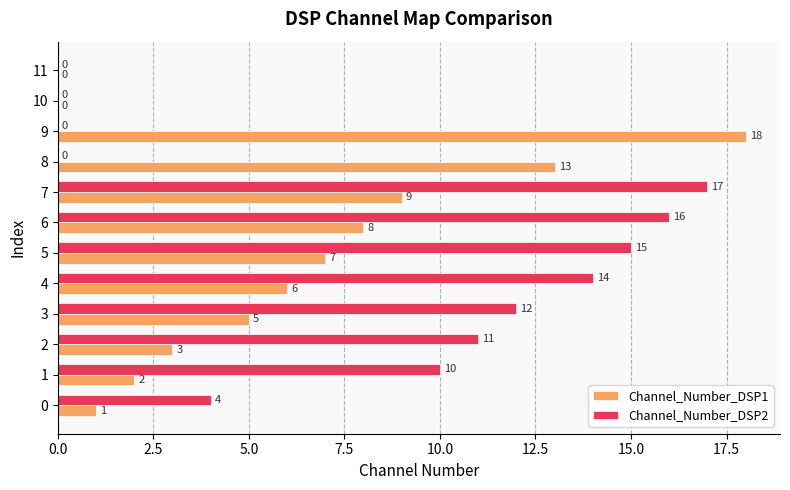

Which series has the largest total across all categories?

Channel_Number_DSP2